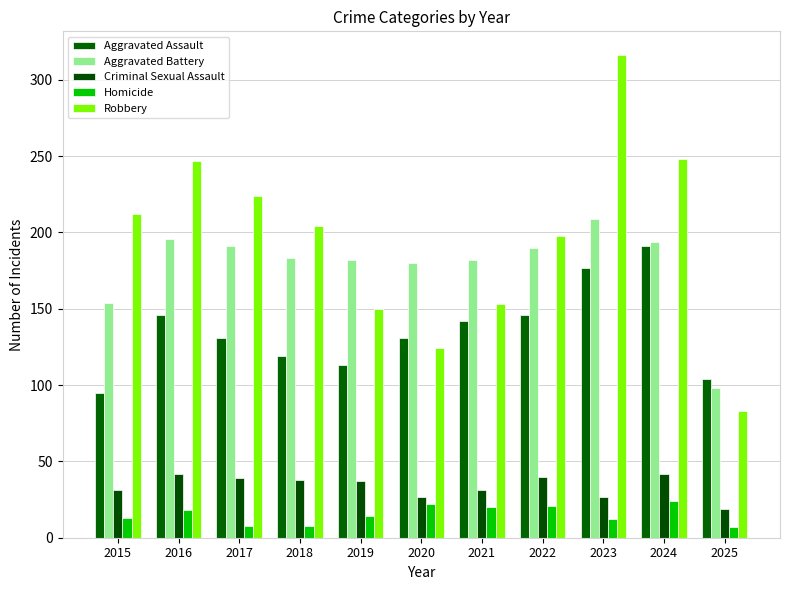

How many groups of bars are there?

11